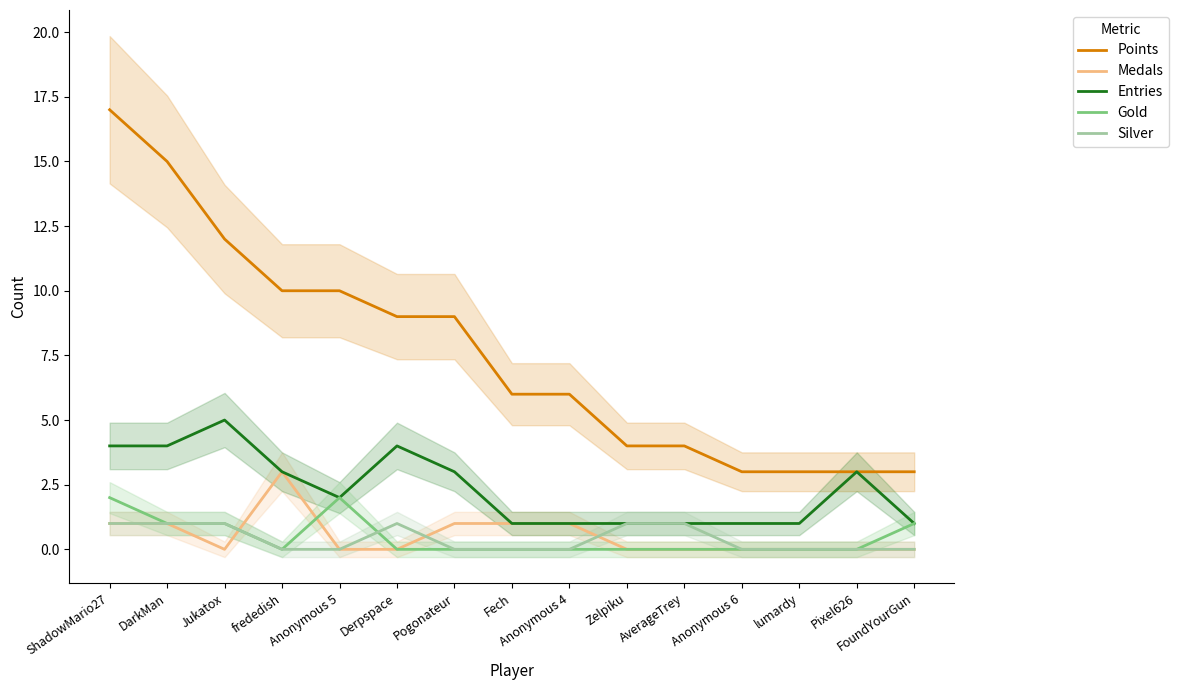

Does the chart display data point markers on the line(s)?

No